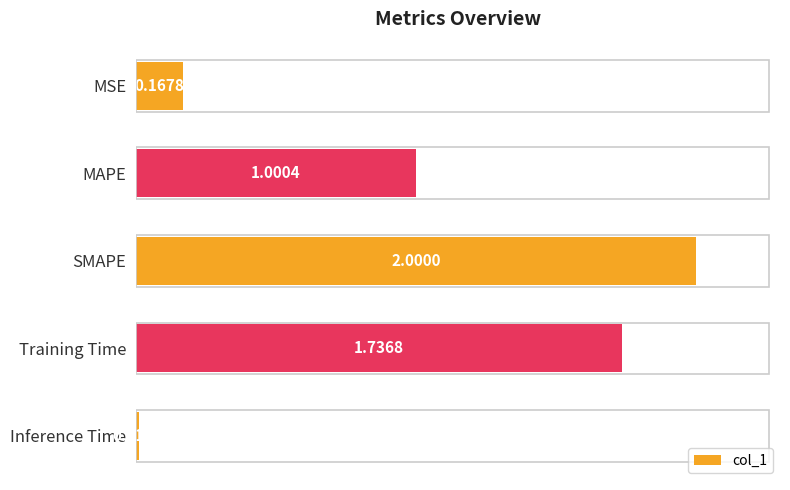

How many series are shown in this chart?

1